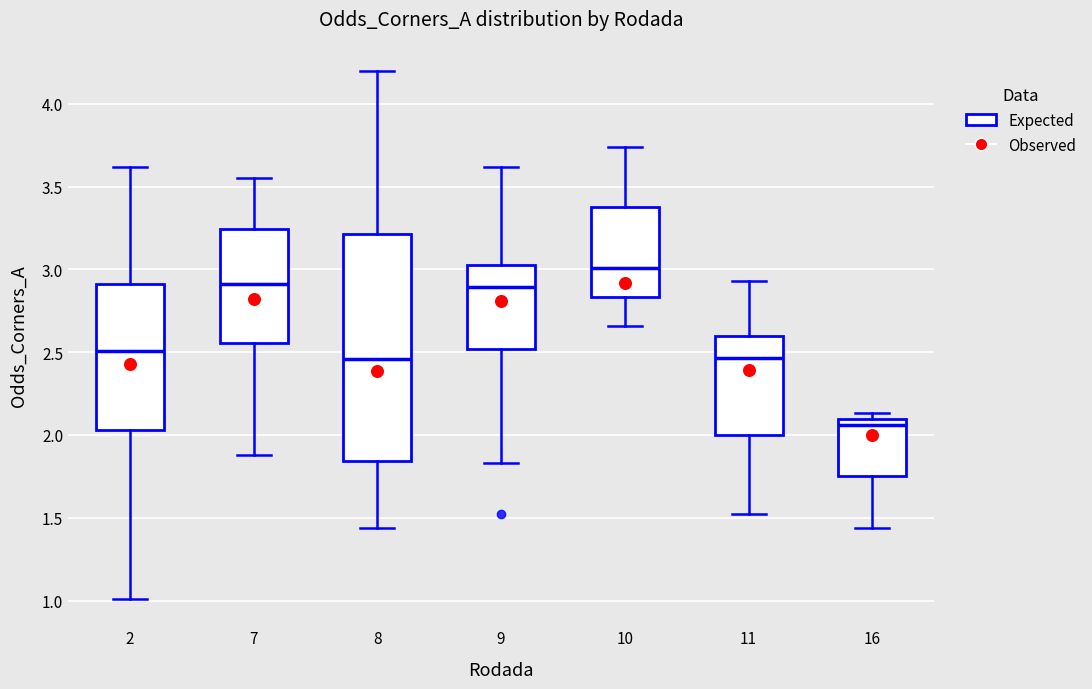

Where is the lower edge of the box at x = 11 on the y-axis? The values are not printed on the chart, so give them approximately, as read against the axis.

2.00